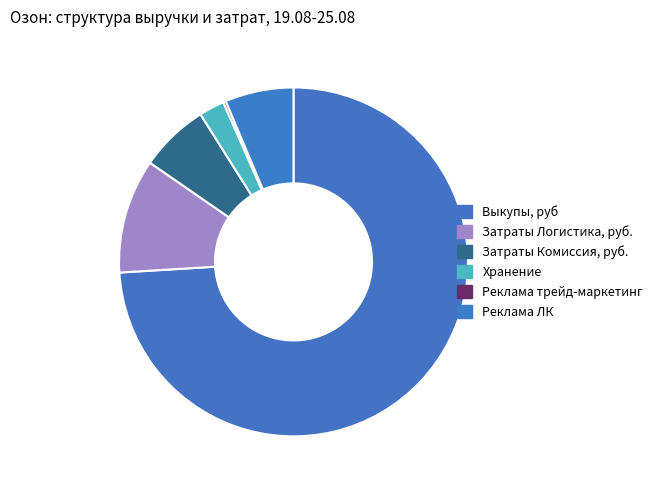

What is the change in value from Выкупы, руб to Реклама трейд-маркетинг?

-13583519